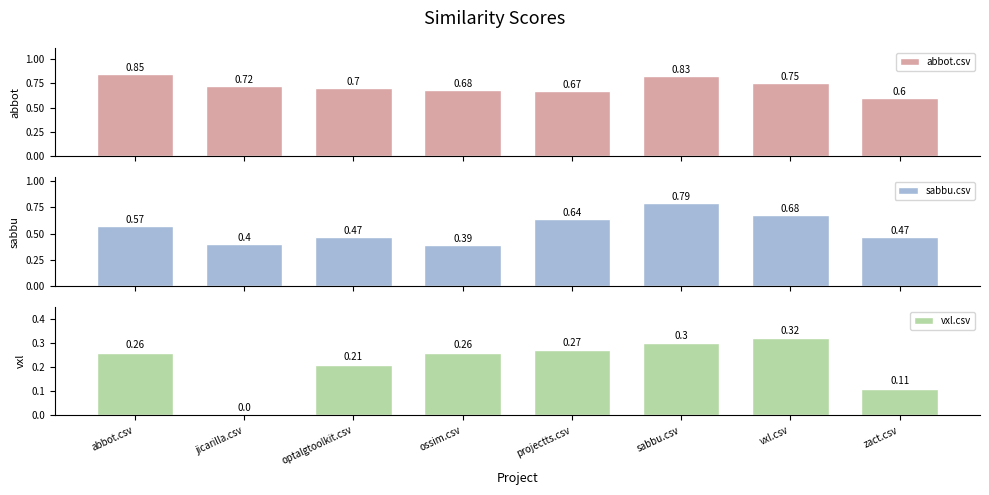

What is the sum of all abbot.csv values?

5.8